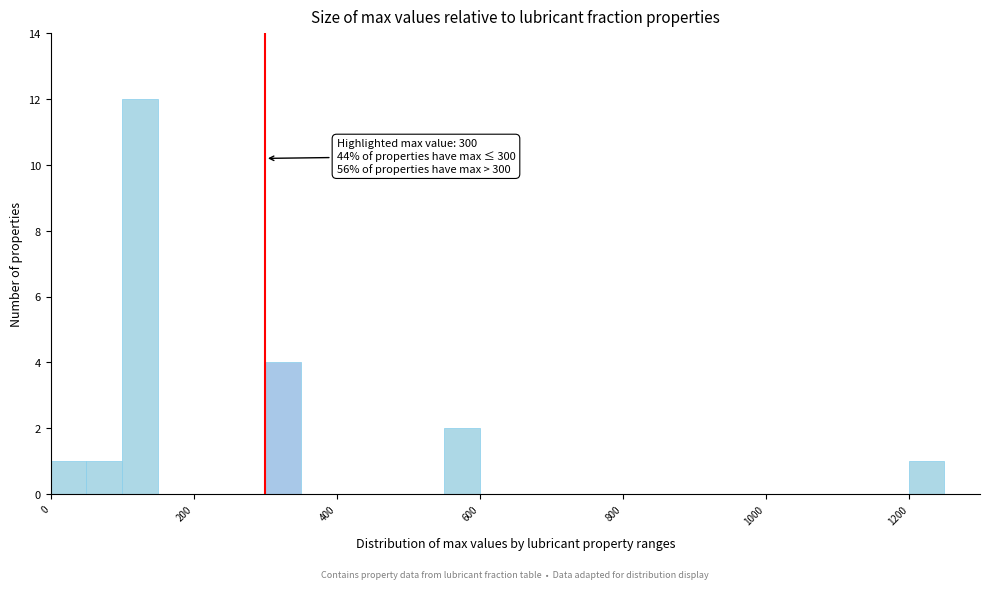

Around what value on the x-axis is the tallest bar? Give the approximate position of its centre, as read against the axis.

120